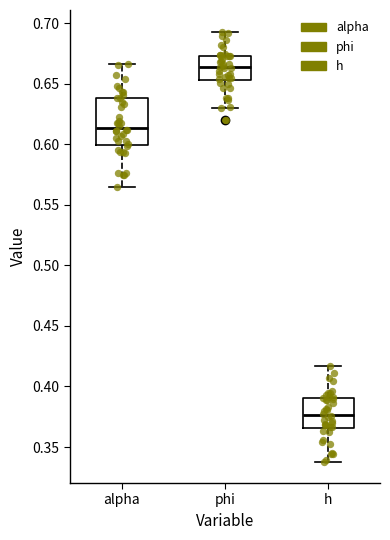

Reading left to right, transcribe this box plot: for each box, give where its median line is, the range the box spans, and where its two whiskers end, as read against the y-axis. The values are not printed on the chart, so give them approximately, as read against the axis.

alpha: median 0.615, box 0.600 to 0.640, whiskers 0.565 to 0.665
phi: median 0.665, box 0.655 to 0.675, whiskers 0.630 to 0.695
h: median 0.375, box 0.365 to 0.390, whiskers 0.340 to 0.415